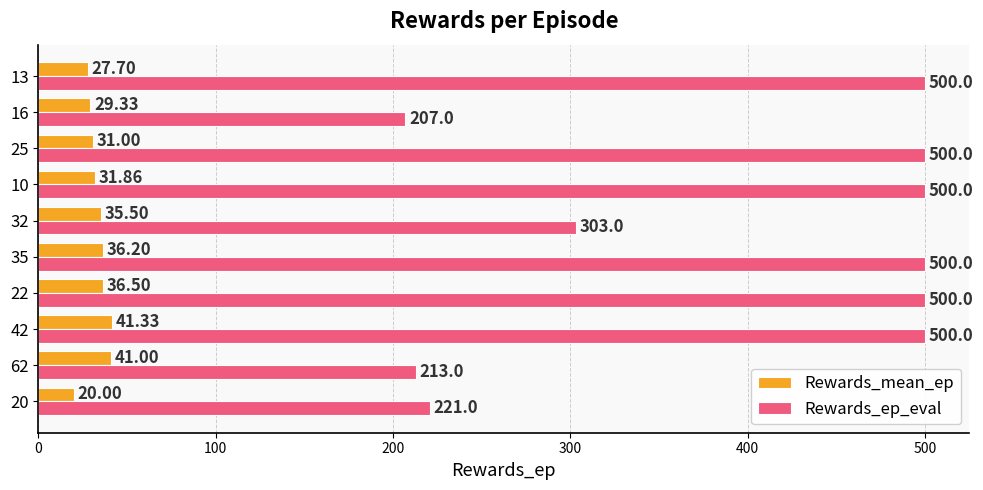

List the series in order of their peak value, highest first.

Rewards_ep_eval, Rewards_mean_ep